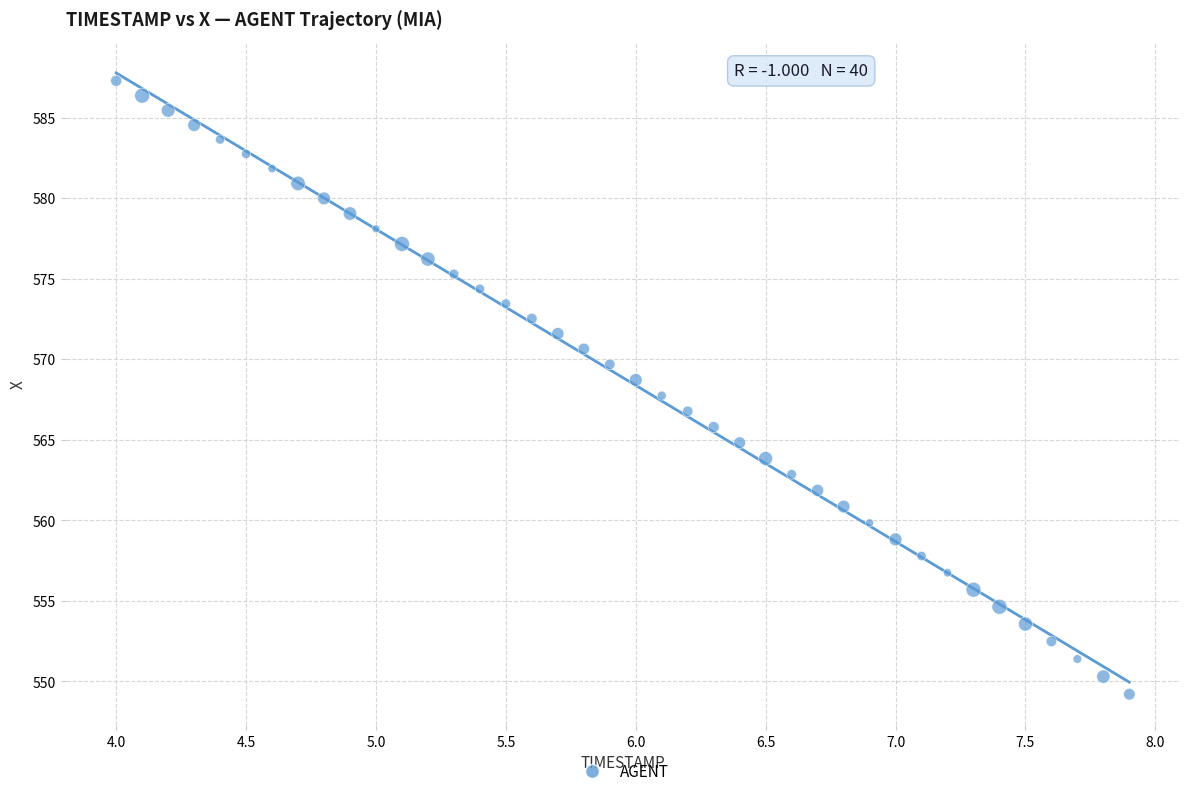

What is the range of X values (max minus min)?

3.9